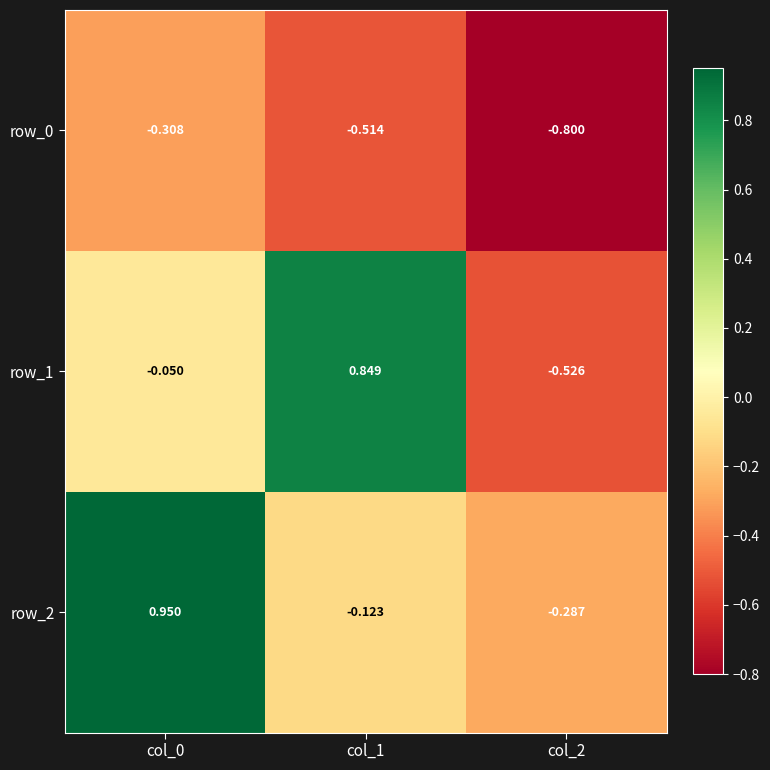

Where is row_1 nearest to the value 0?

col_0